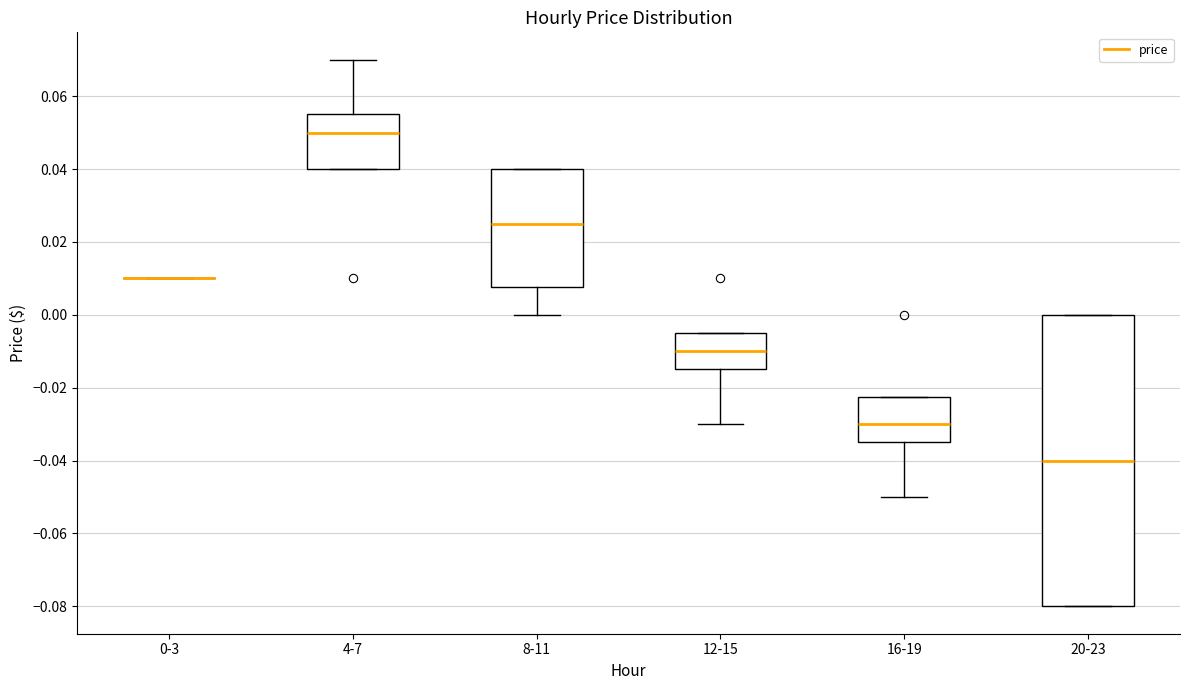

Where does the median line of the box for 16-19 sit on the y-axis? The values are not printed on the chart, so give them approximately, as read against the axis.

-0.030